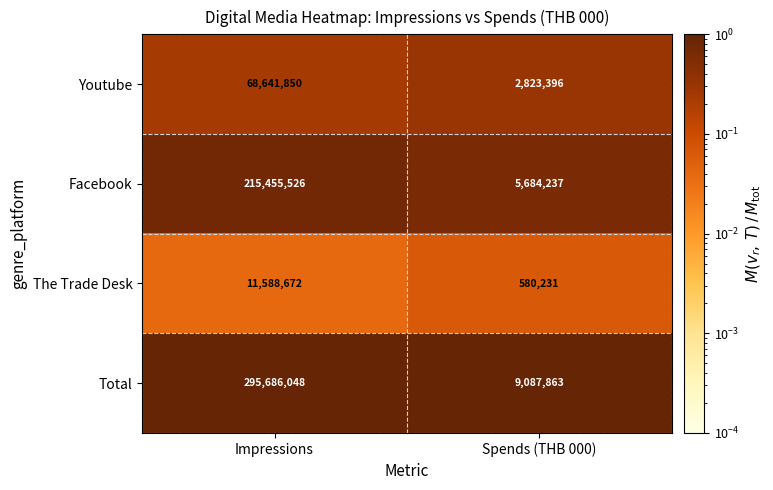

What is the difference between the Youtube values at Spends (THB 000) and Impressions?

65818454